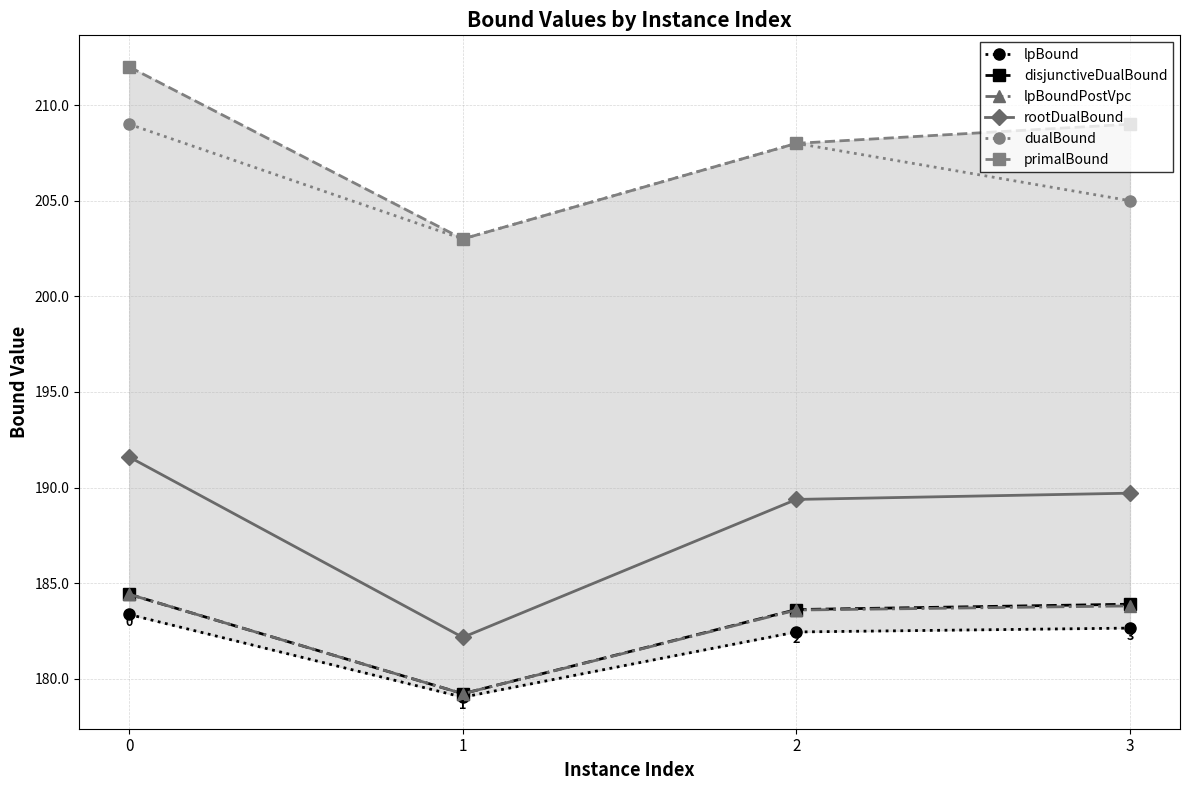

At 2, list the series in order from smallest to largest.

lpBound, lpBoundPostVpc, disjunctiveDualBound, rootDualBound, dualBound, primalBound